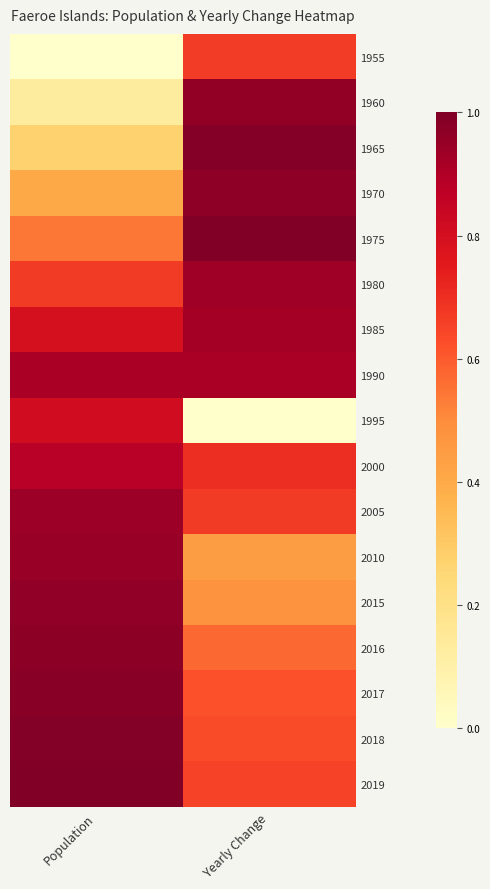

What is the total value across all series at Yearly Change?

12.1